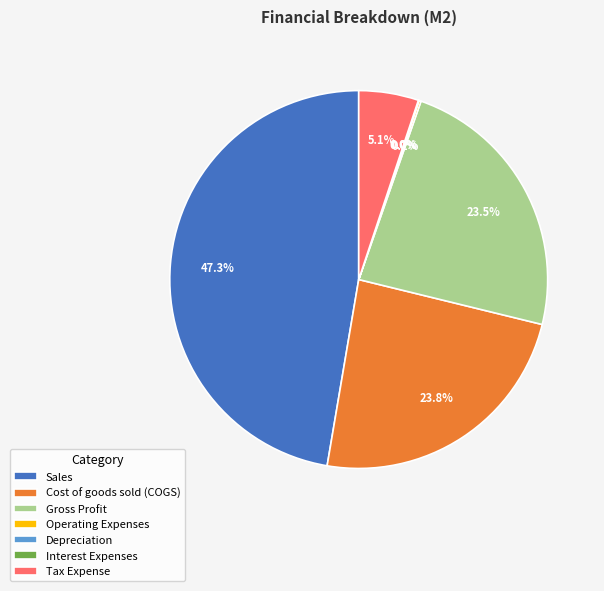

Is there a majority slice in this chart?

No